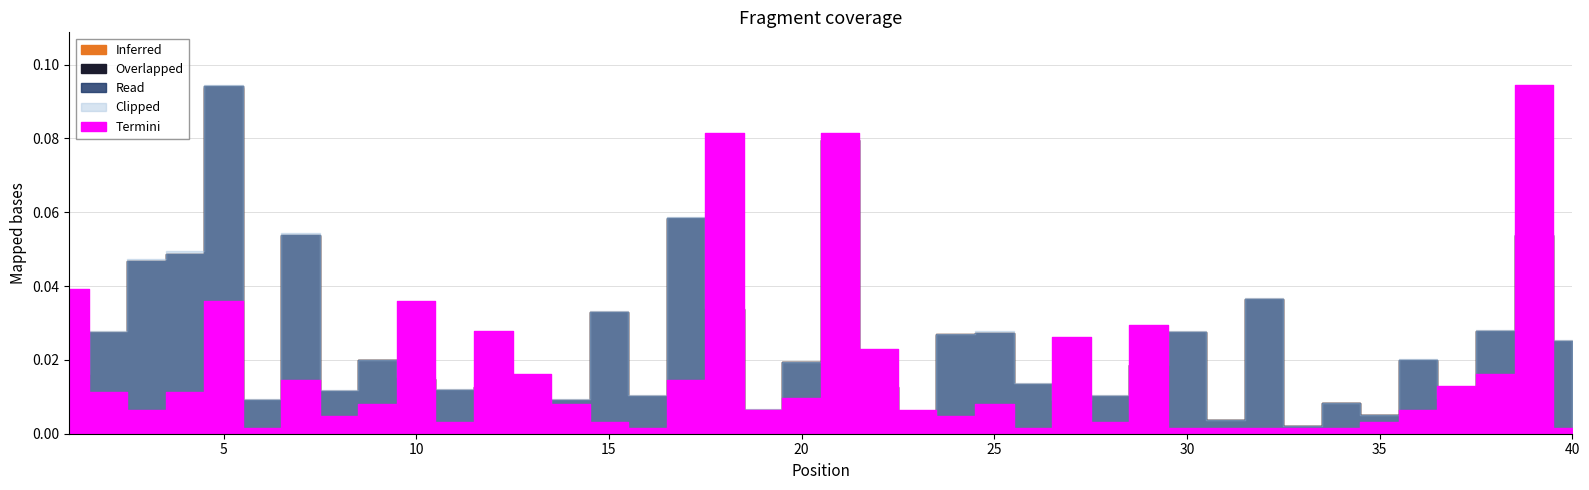

Which label corresponds to the largest value in the chart?

39